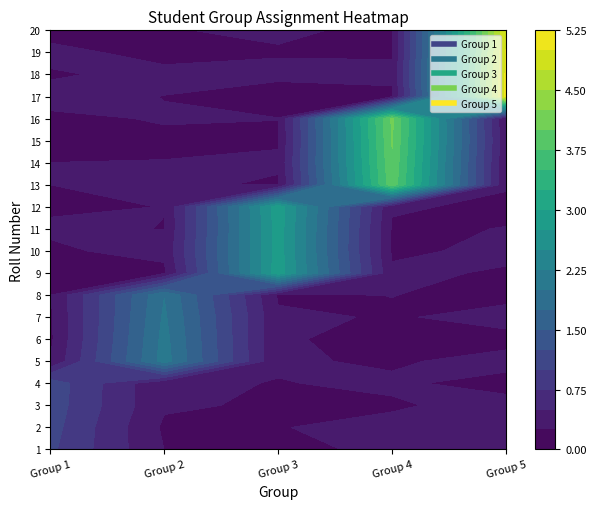

Which series has the widest spread of values?

Group 1